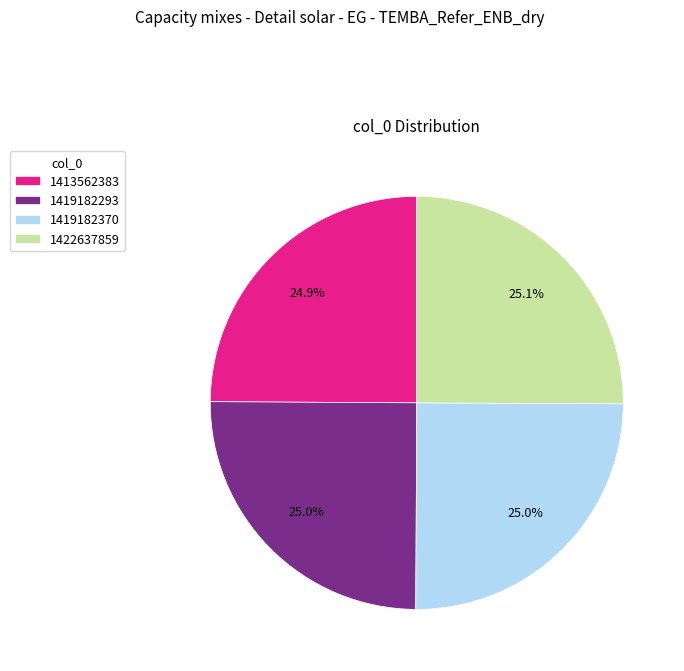

To the nearest percent, what is the average slice percentage?

25%